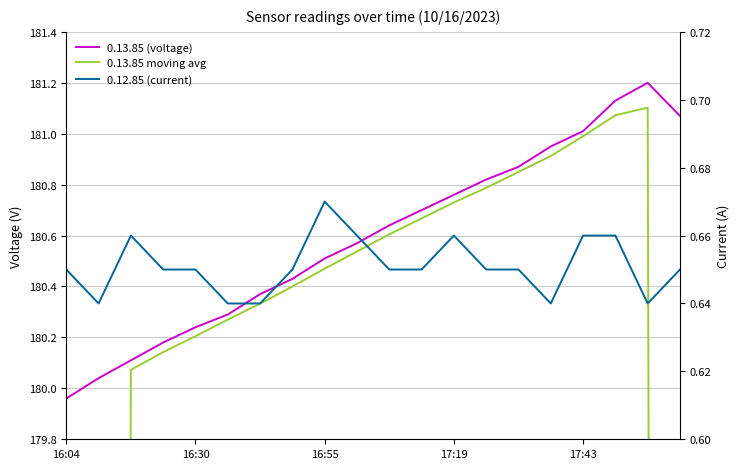

What position from the left is 18?

19